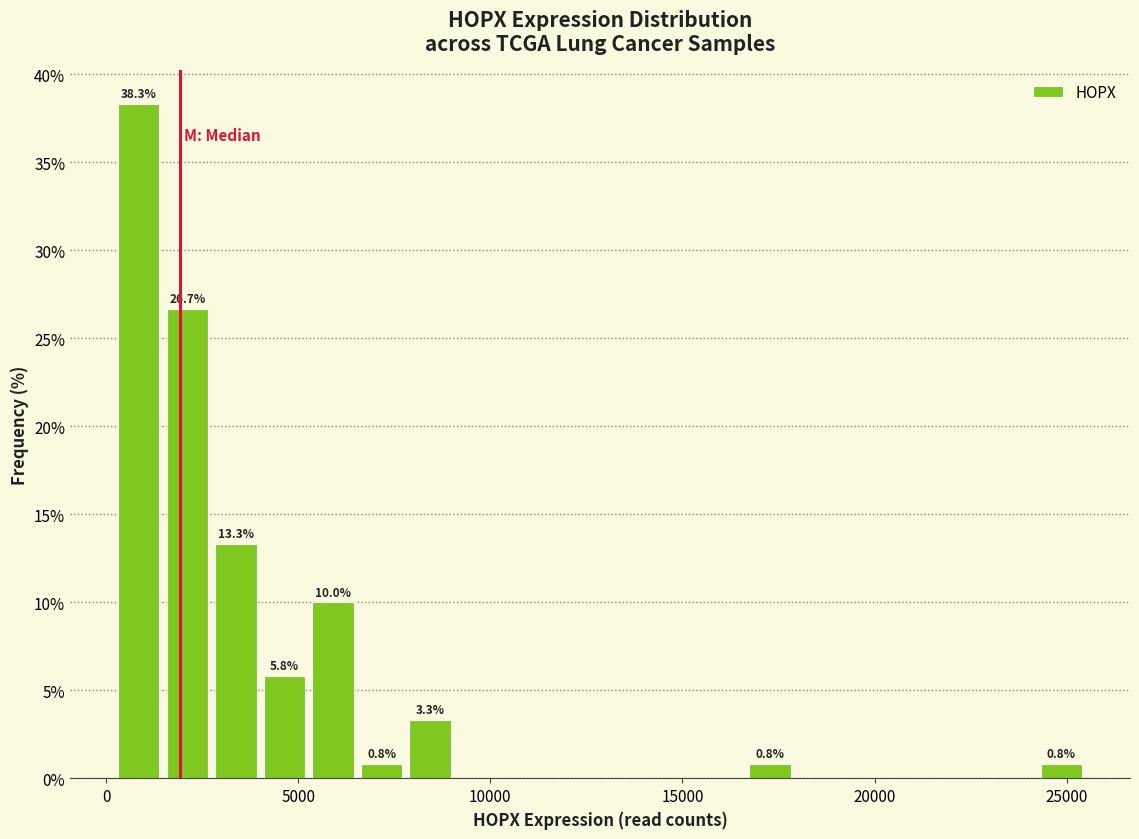

Around what value on the x-axis is the tallest bar? Give the approximate position of its centre, as read against the axis.

1000